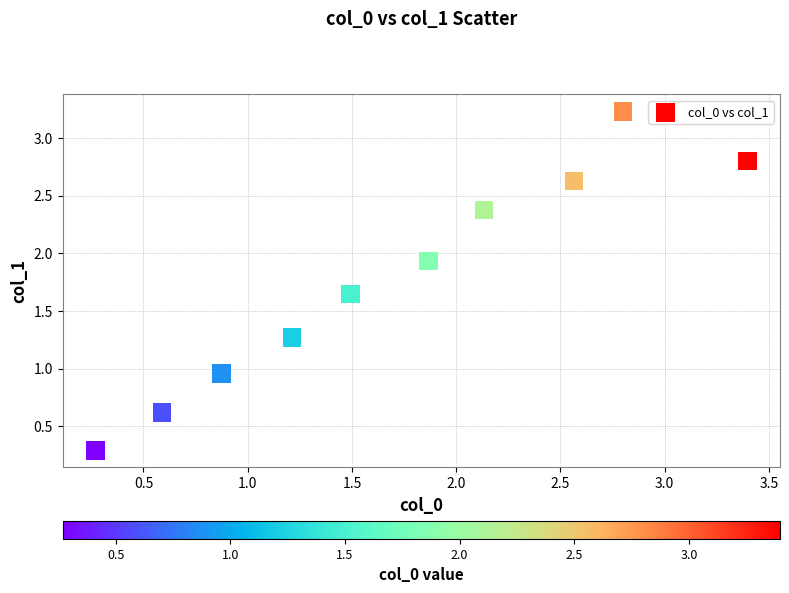

What is the average X value?

1.7